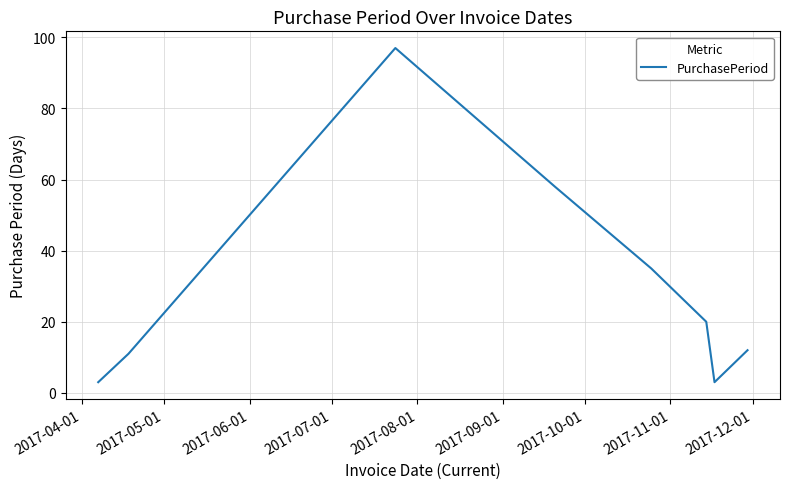

How many interior local valleys (lower than both neighbors) does the data have?

1